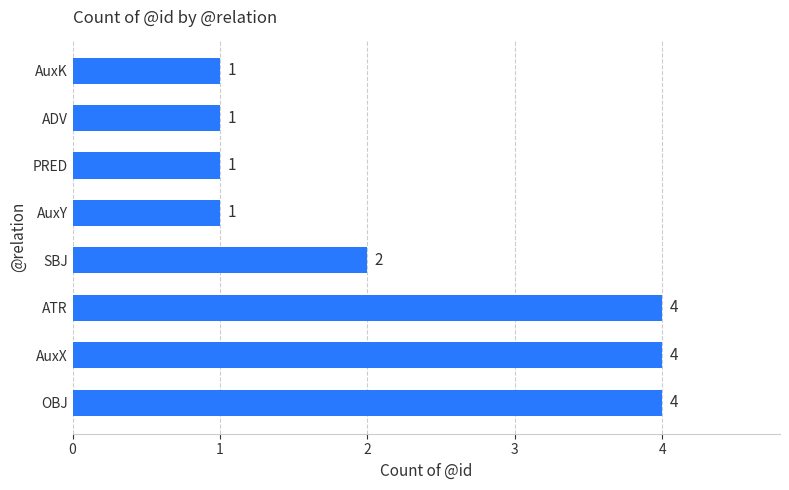

How many data points are less than 2?

4